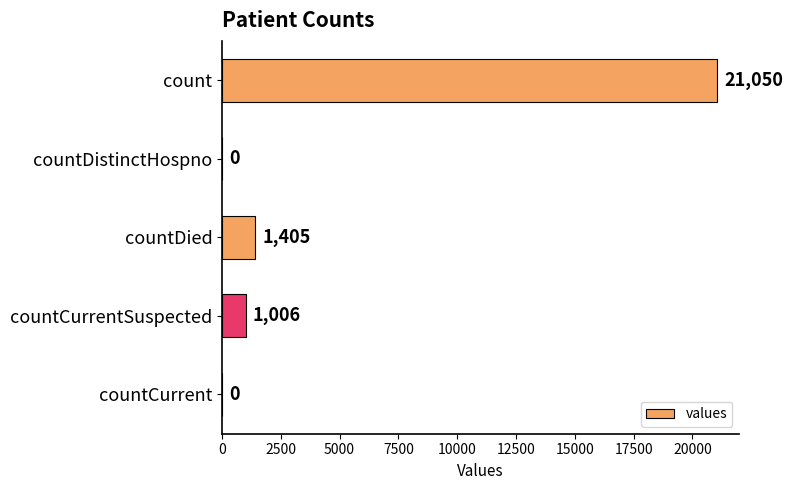

How many categories are shown in the chart?

5